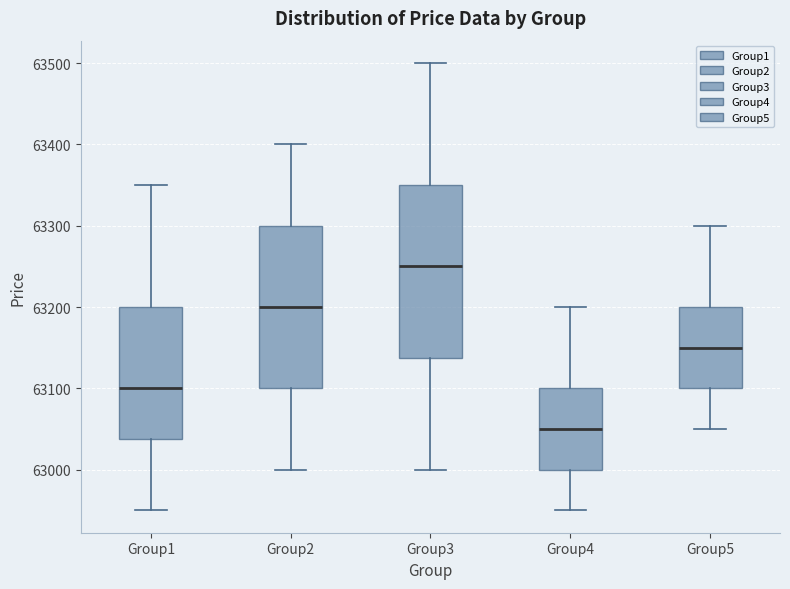

Which box's median line is the highest?

Group3